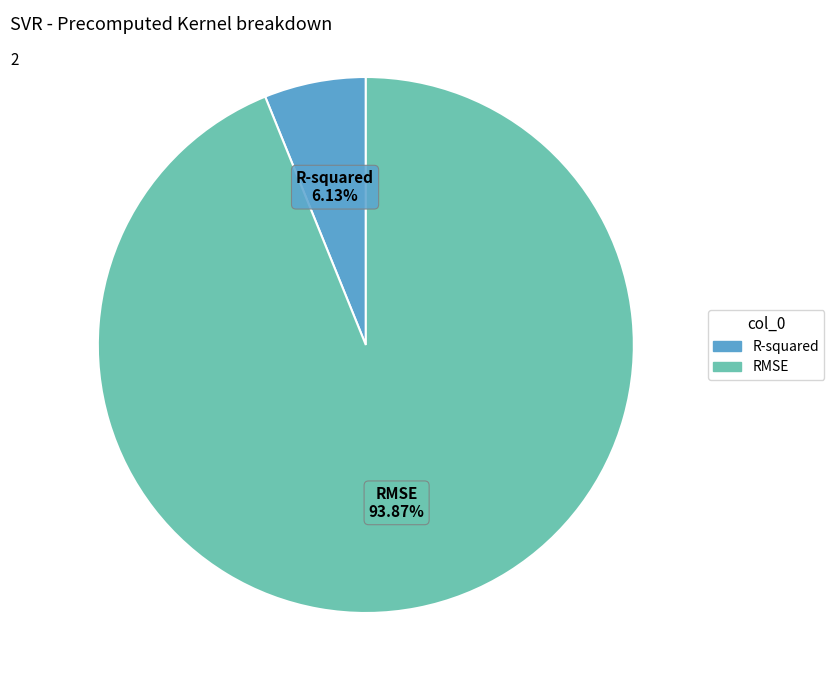

The RMSE slice represents 94% of the pie. True or false?

True